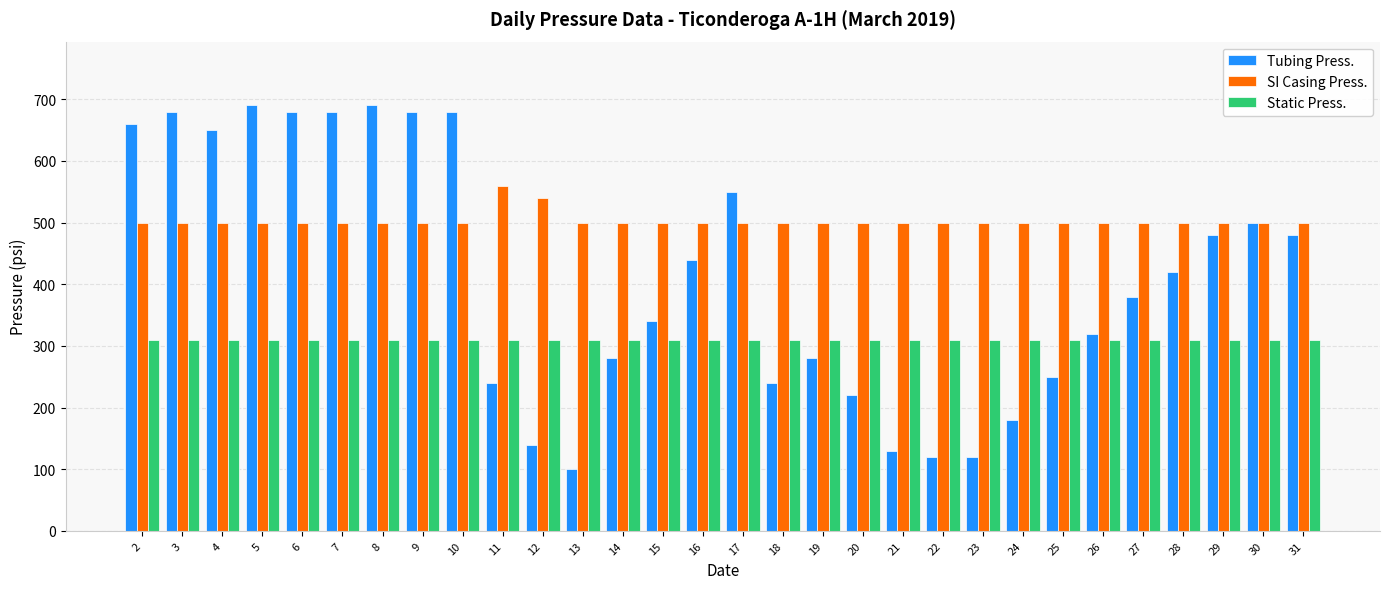

Reading left to right, transcribe all the data shown in this chart.

Tubing Press.: 660	680	650	690	680	680	690	680	680	240	140	100	280	340	440	550	240	280	220	130	120	120	180	250	320	380	420	480	500	480
SI Casing Press.: 500	500	500	500	500	500	500	500	500	560	540	500	500	500	500	500	500	500	500	500	500	500	500	500	500	500	500	500	500	500
Static Press.: 310	310	310	310	310	310	310	310	310	310	310	310	310	310	310	310	310	310	310	310	310	310	310	310	310	310	310	310	310	310